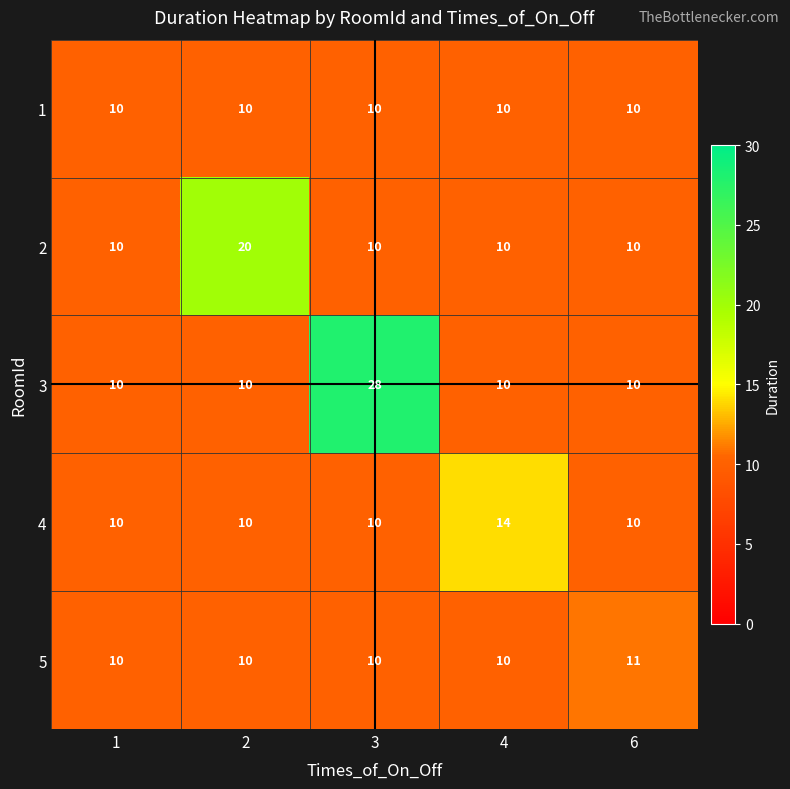

Which category has the highest value across all series?

3